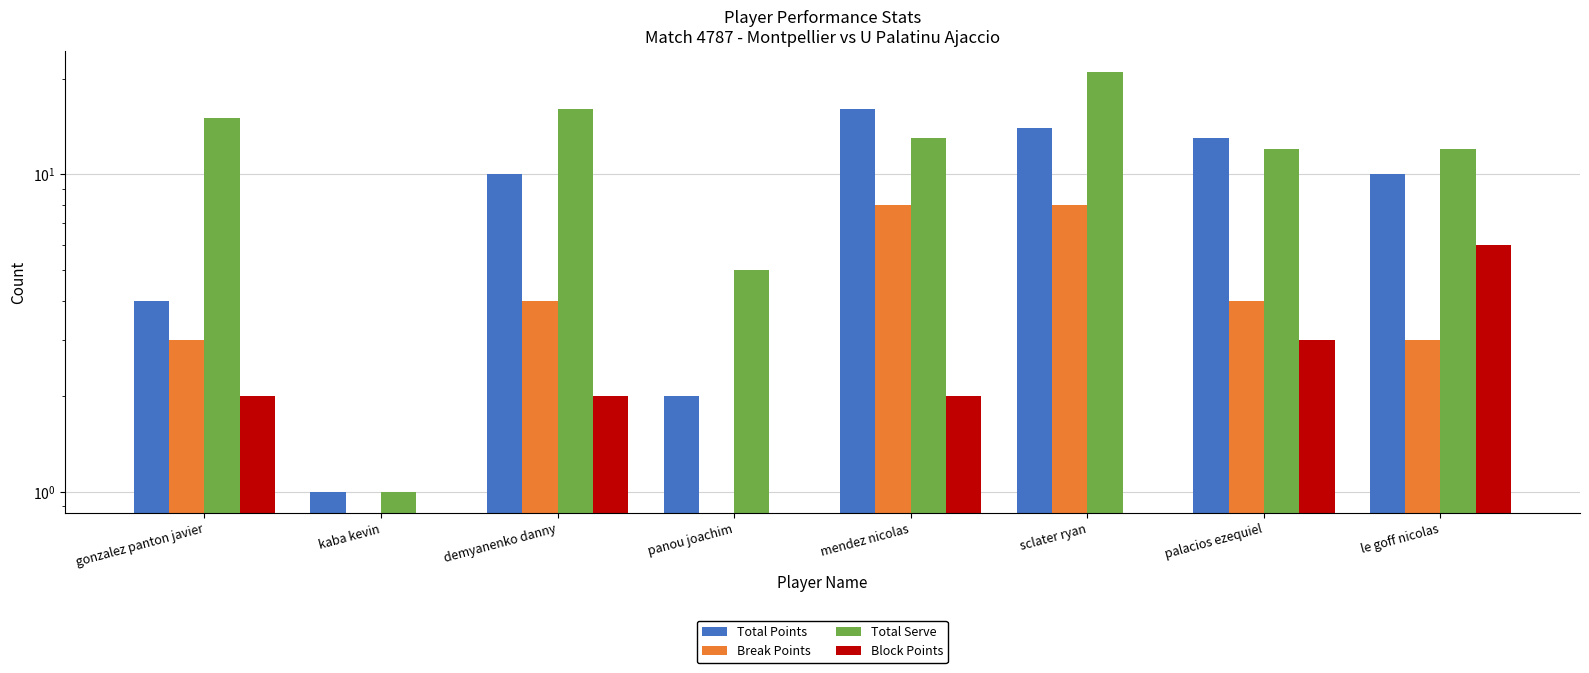

Which label corresponds to the smallest value in the chart?

kaba kevin